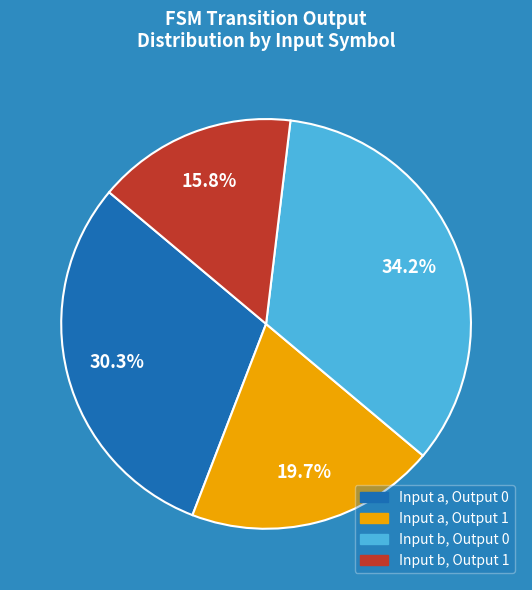

Does any single category account for the majority?

No